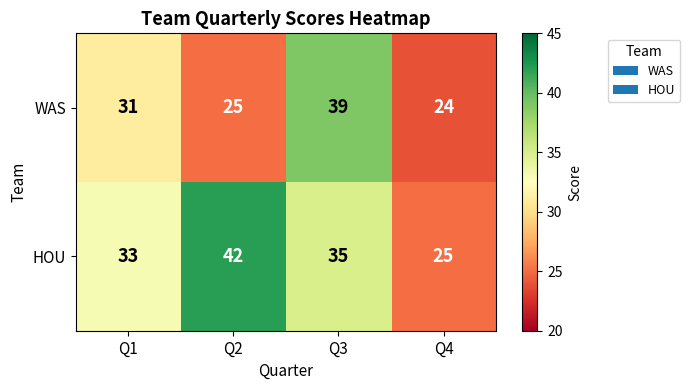

At which category does the chart reach its peak across all series?

Q2